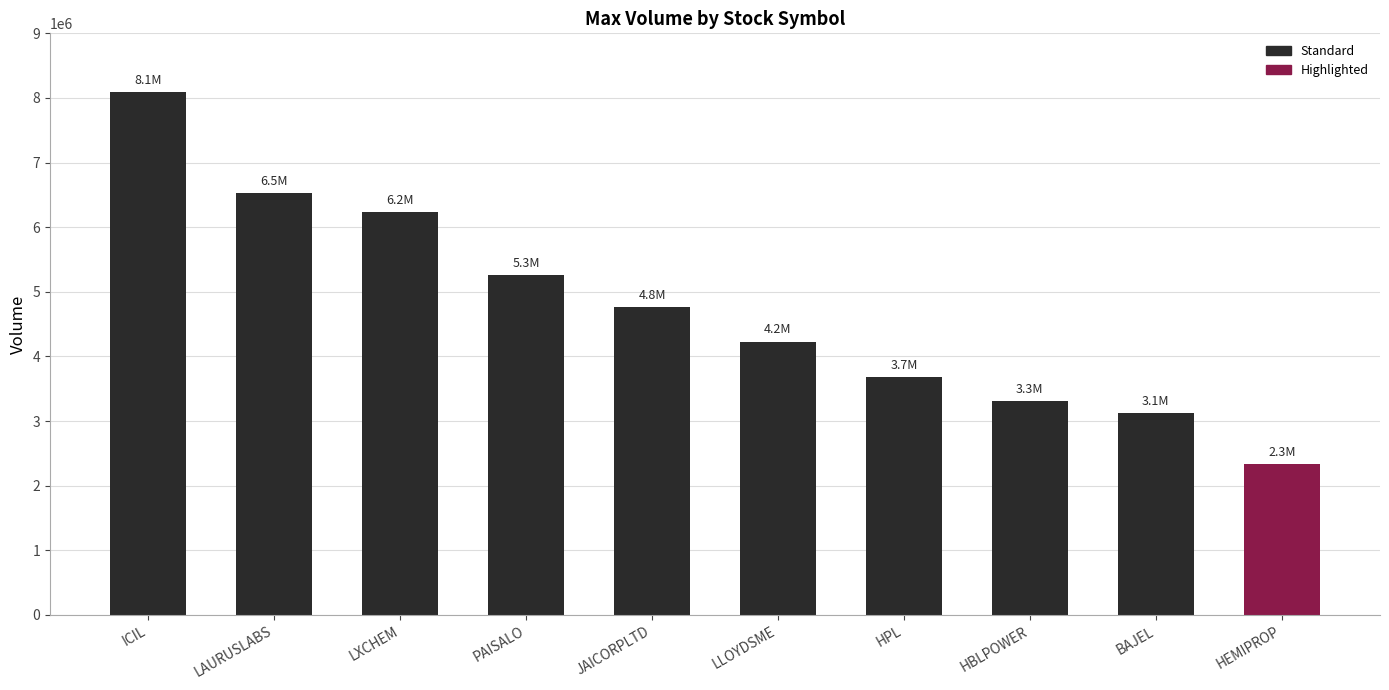

Reading left to right, transcribe all the data shown in this chart.

8091851	6530639	6238938	5265131	4765171	4230808	3682145	3315735	3127862	2341104